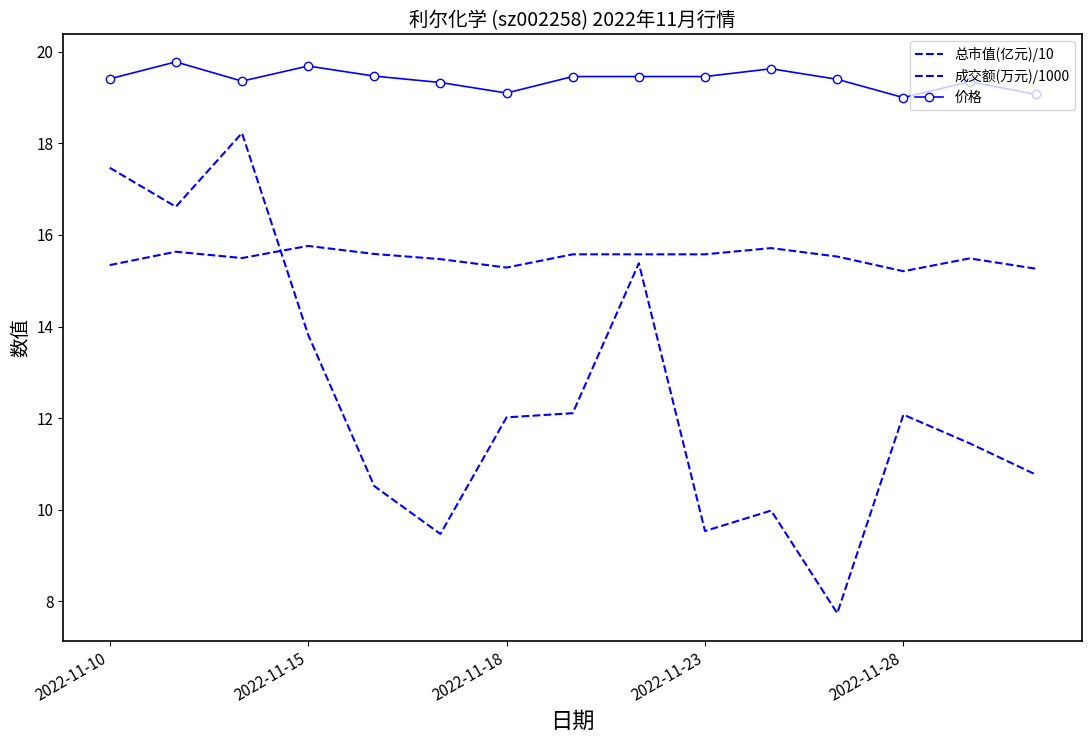

How many values in the 价格 series exceed 19?

14